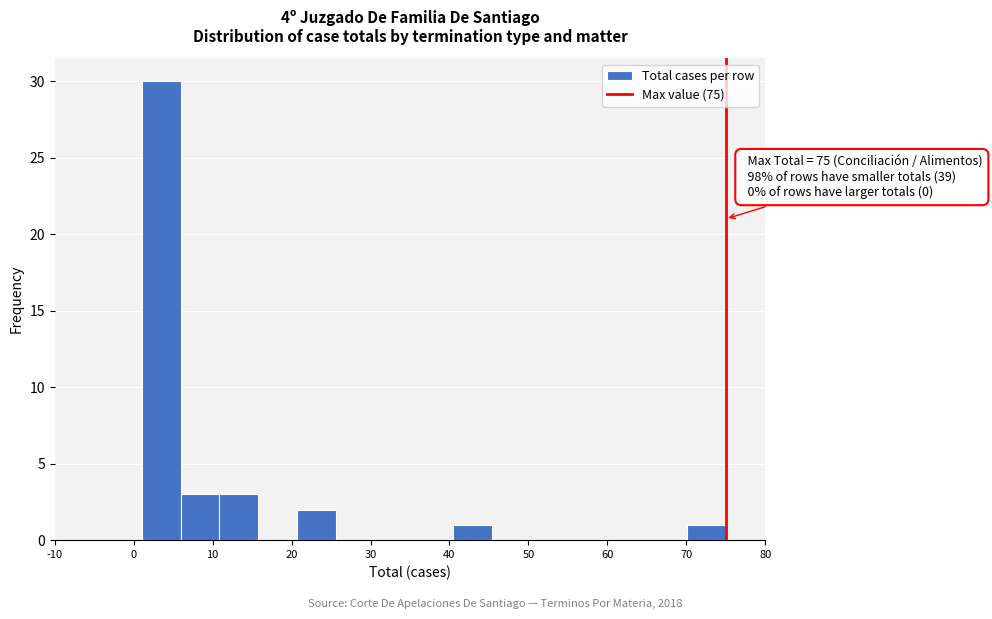

Over which range of the x-axis is the bar tallest?

1 to 6